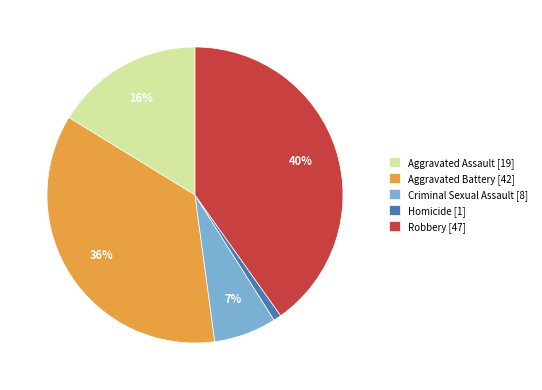

Rank the categories by value from highest to lowest.

Robbery, Aggravated Battery, Aggravated Assault, Criminal Sexual Assault, Homicide